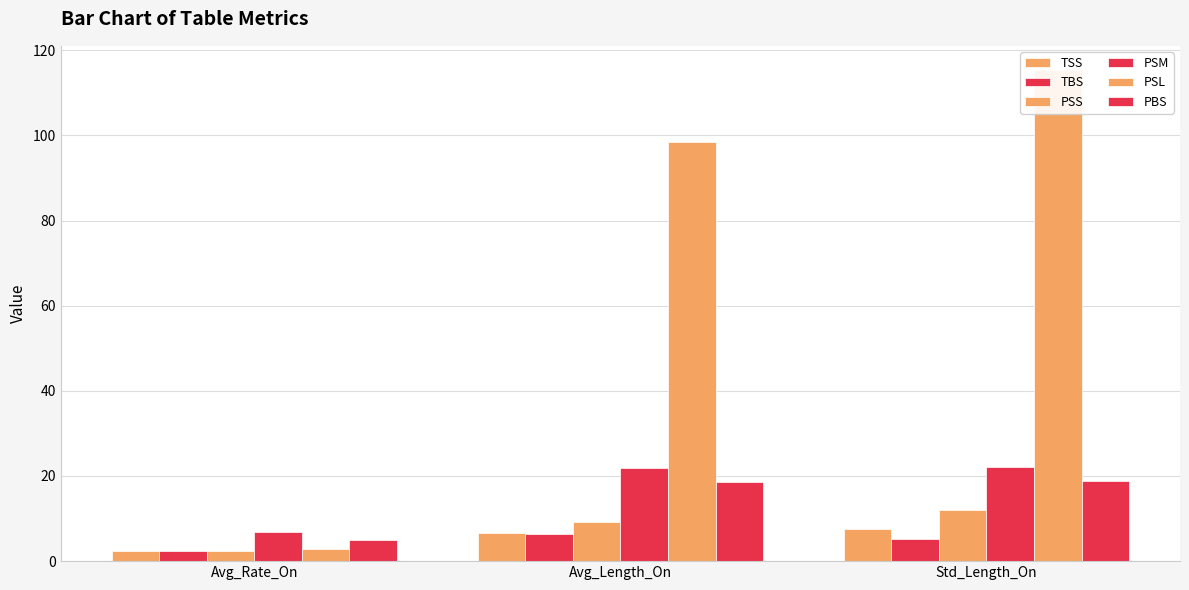

Which label corresponds to the smallest value in the chart?

Avg_Rate_On